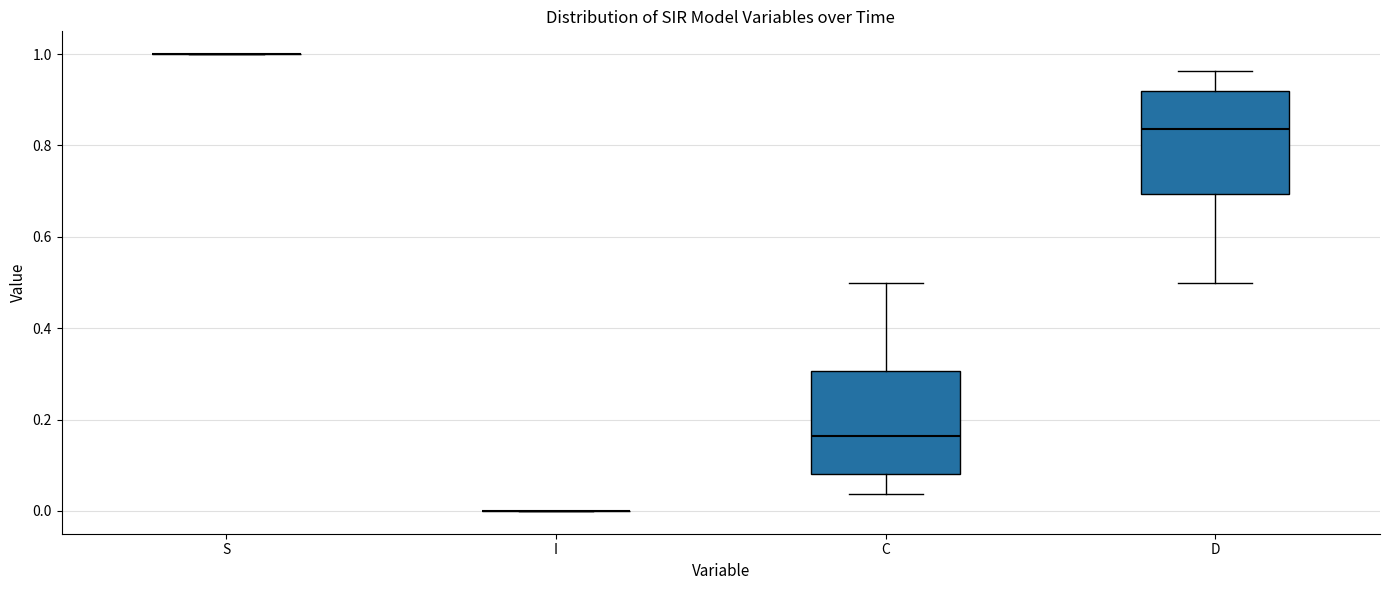

Reading left to right, read every box against the y-axis: the position of its median line, the range the box covers, and the ends of its whiskers. The values are not printed on the chart, so give them approximately, as read against the axis.

S: box collapsed to a line at 1.00, whiskers 1.00 to 1.00
I: box collapsed to a line at 0.00, whiskers 0.00 to 0.00
C: median 0.16, box 0.08 to 0.30, whiskers 0.04 to 0.50
D: median 0.84, box 0.70 to 0.92, whiskers 0.50 to 0.96